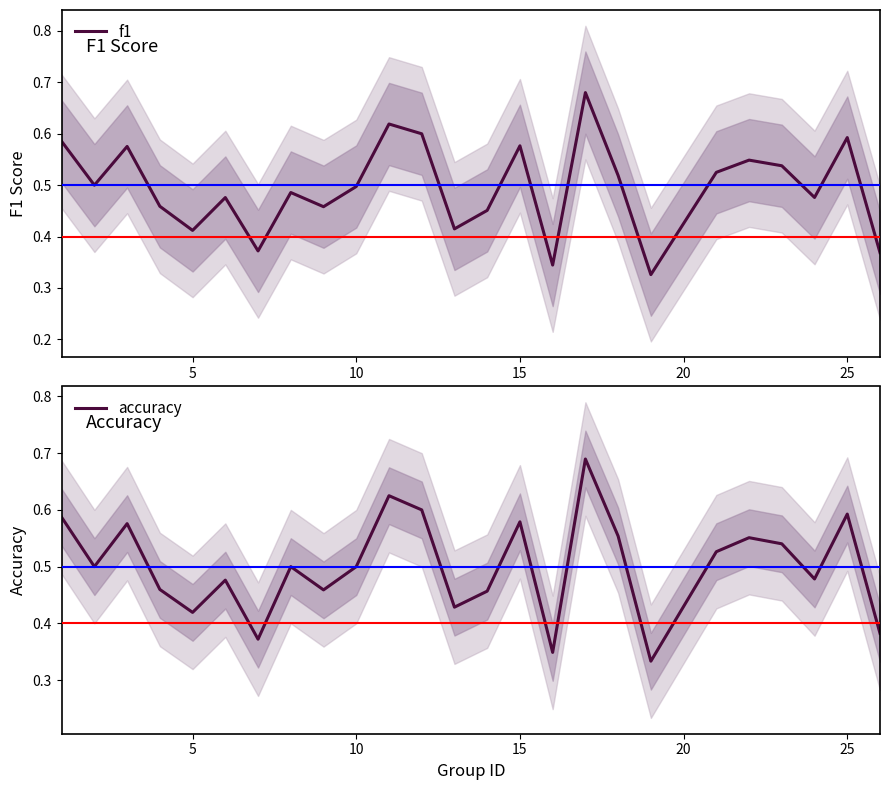

What are all the series names shown in the legend?

f1, accuracy